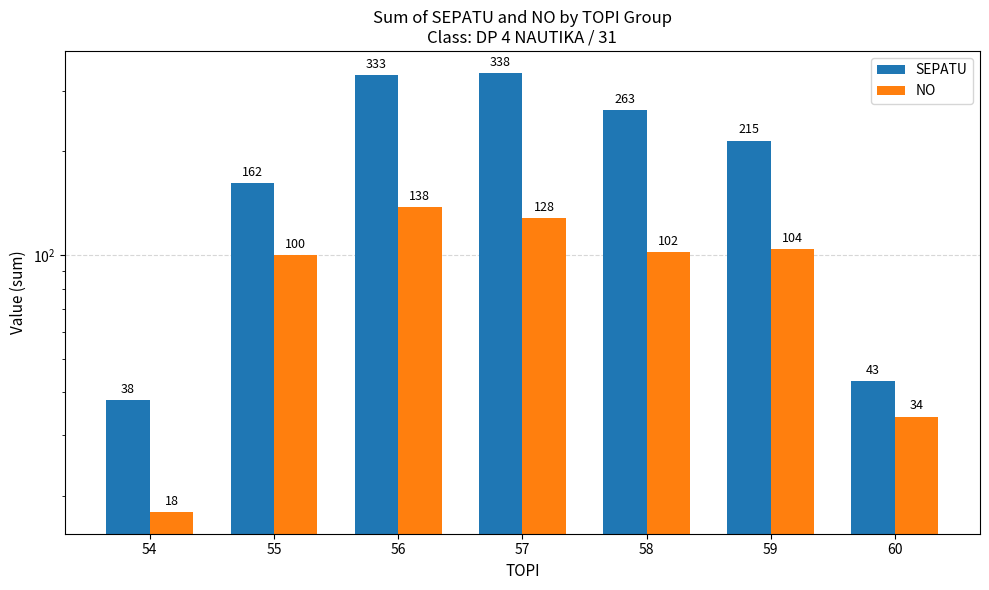

What is the highest value of the SEPATU series?

338